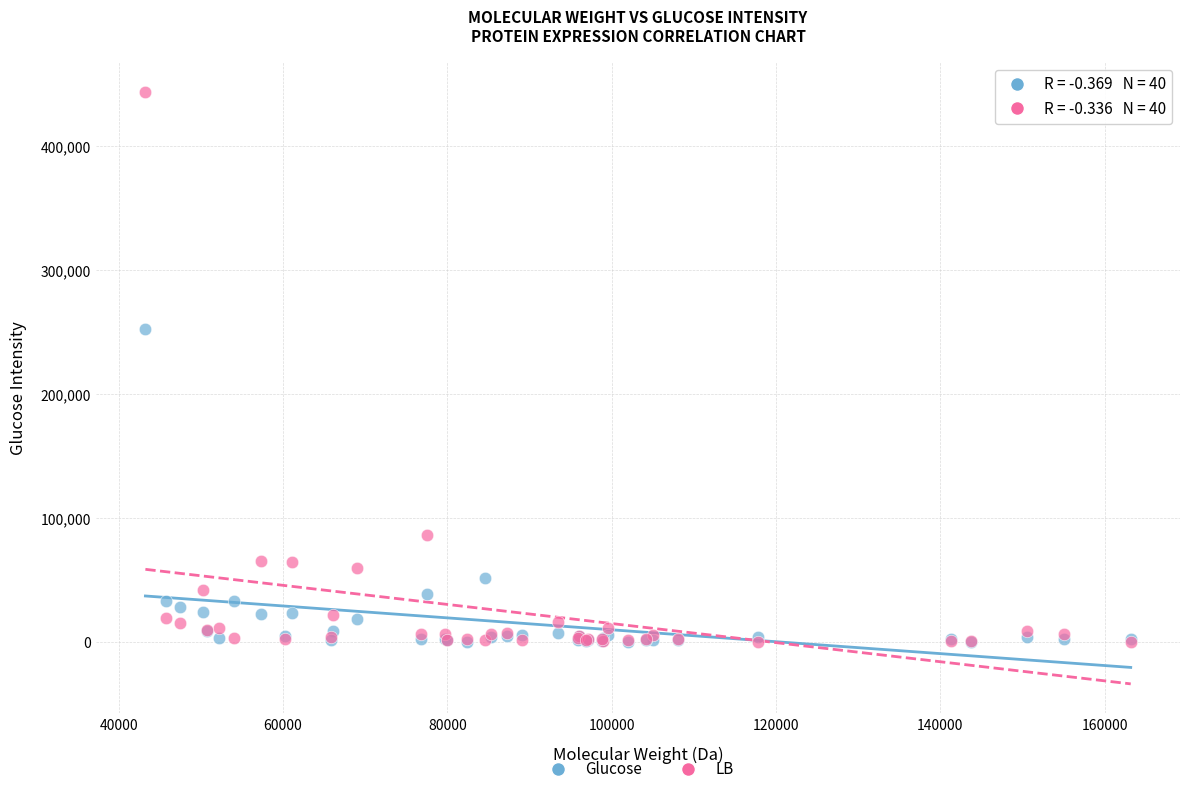

In the LB series, what Y value is closest to 222131?

86622.5